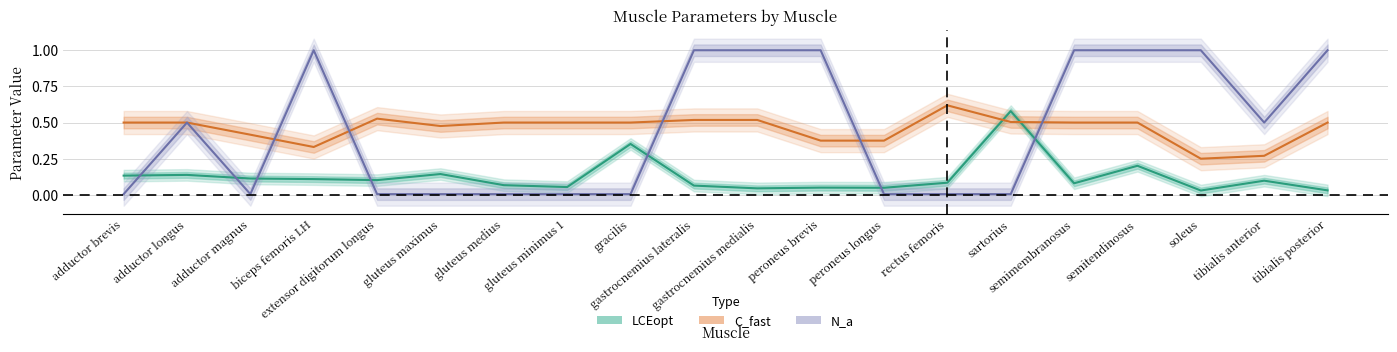

Reading left to right, transcribe all the data shown in this chart.

LCEopt: 0.1	0.1	0.1	0.1	0.1	0.1	0.1	0.1	0.4	0.1	0.0	0.1	0.0	0.1	0.6	0.1	0.2	0.0	0.1	0.0
C_fast: 0.5	0.5	0.4	0.3	0.5	0.5	0.5	0.5	0.5	0.5	0.5	0.4	0.4	0.6	0.5	0.5	0.5	0.2	0.3	0.5
N_a: 0.0	0.5	0.0	1.0	0.0	0.0	0.0	0.0	0.0	1.0	1.0	1.0	0.0	0.0	0.0	1.0	1.0	1.0	0.5	1.0